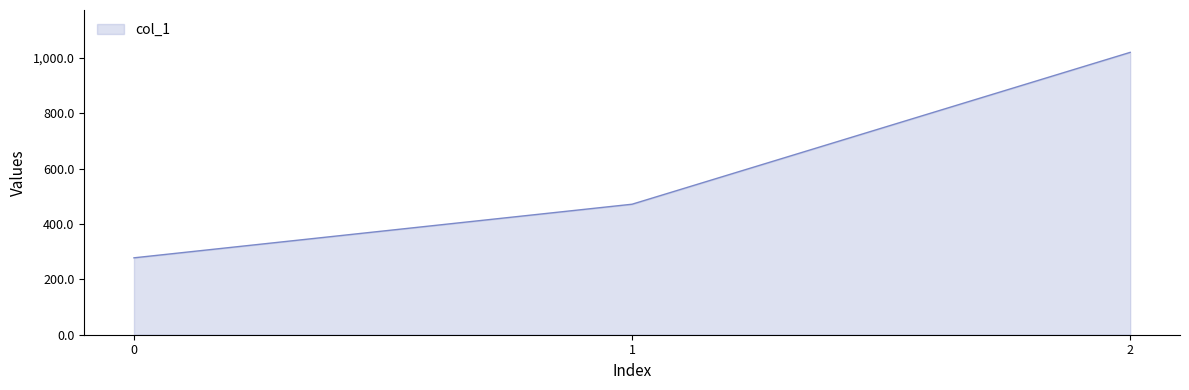

What is the change in value from 0 to 1?

+193.7